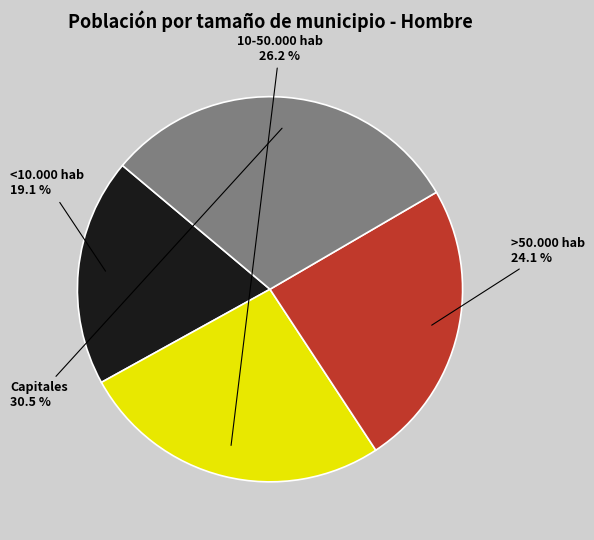

The <10.000 hab slice represents 29% of the pie. True or false?

False